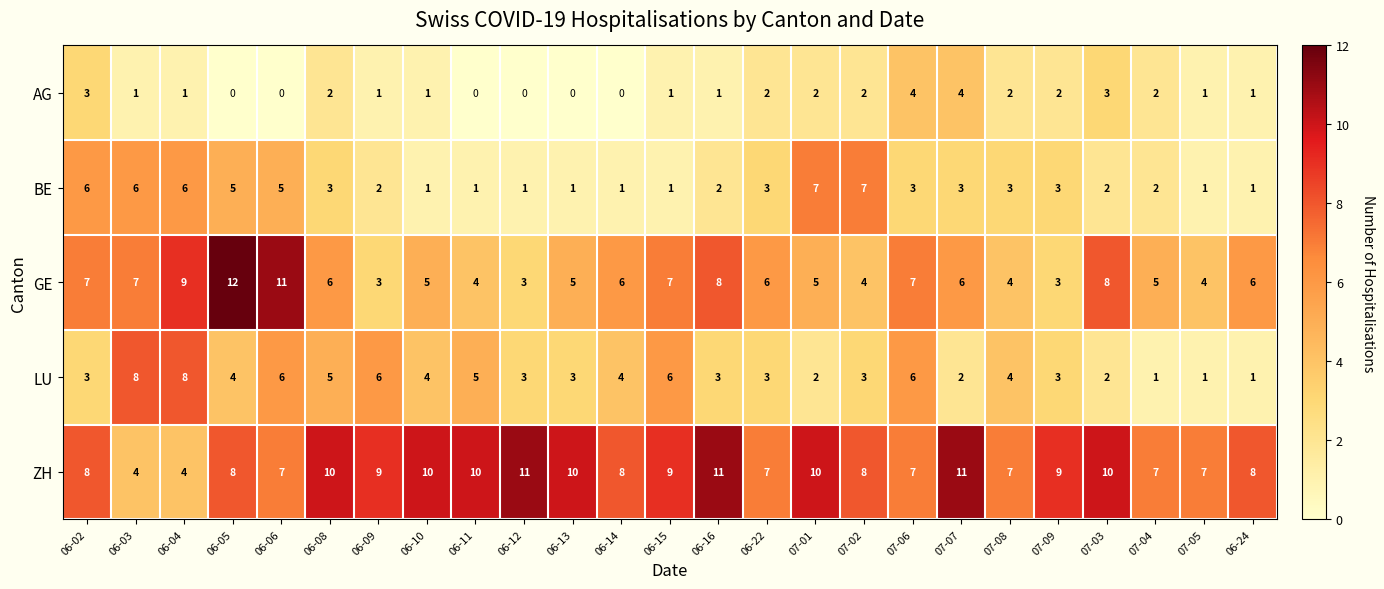

What is the highest value of the ZH series?

11